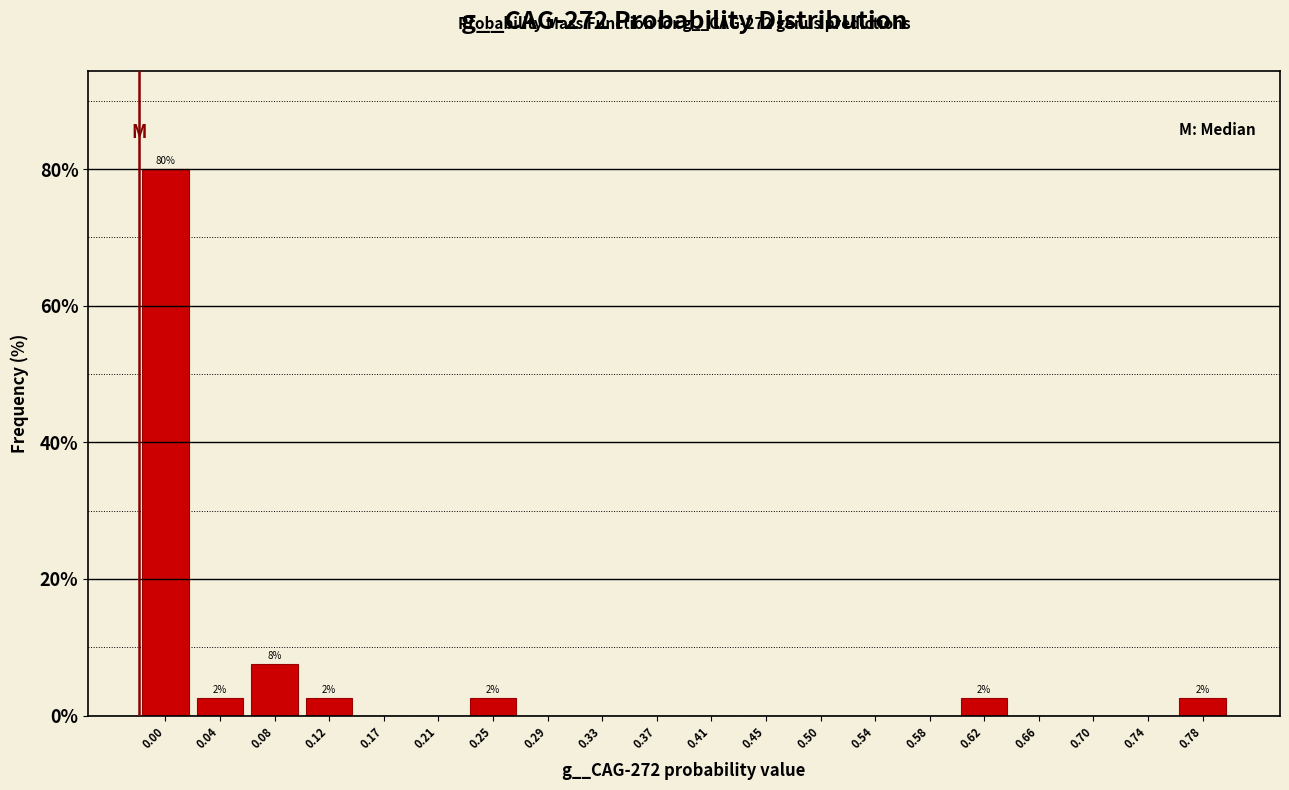

Reading left to right, list all the values displayed in this chart.

0.00=80.0	0.04=2.5	0.08=7.5	0.12=2.5	0.17=0.0	0.21=0.0	0.25=2.5	0.29=0.0	0.33=0.0	0.37=0.0	0.41=0.0	0.45=0.0	0.50=0.0	0.54=0.0	0.58=0.0	0.62=2.5	0.66=0.0	0.70=0.0	0.74=0.0	0.78=2.5